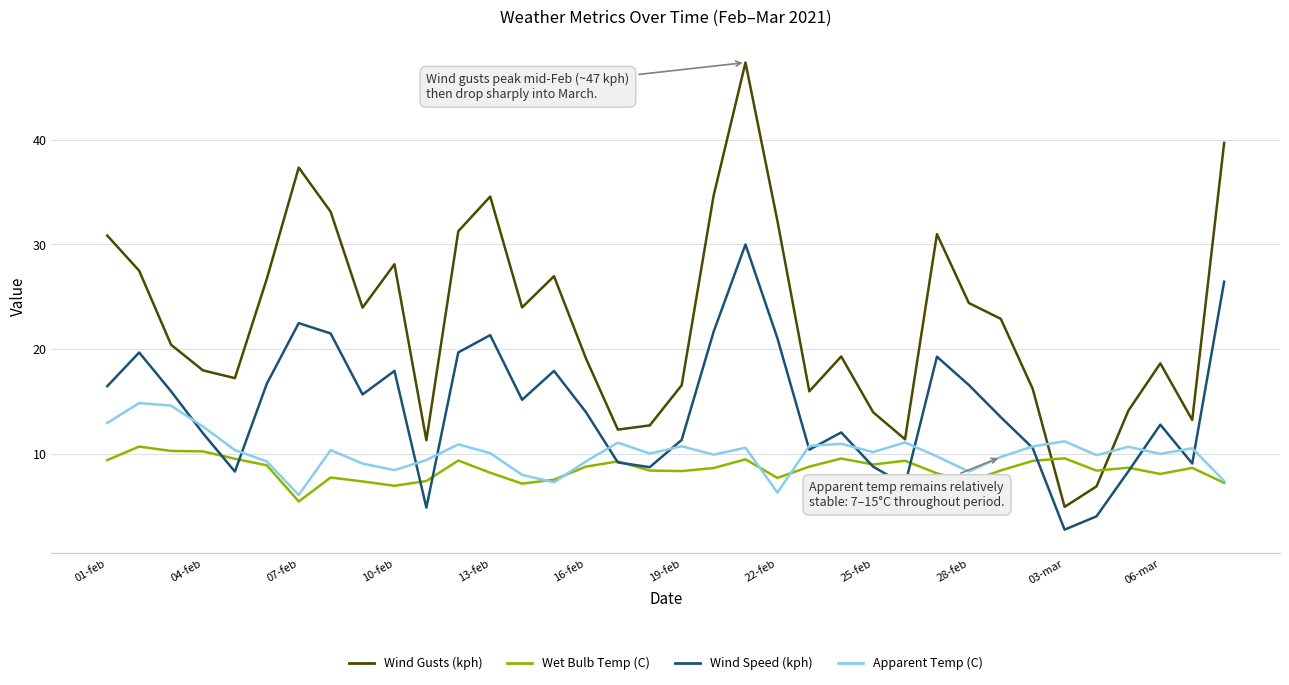

After their last crossing, which series has the higher values: Wet Bulb Temp (C) or Wind Gusts (kph)?

Wind Gusts (kph)